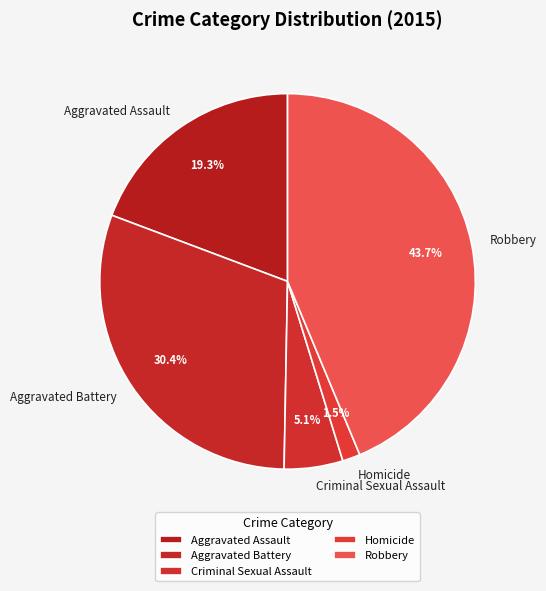

Does any single category account for the majority?

No